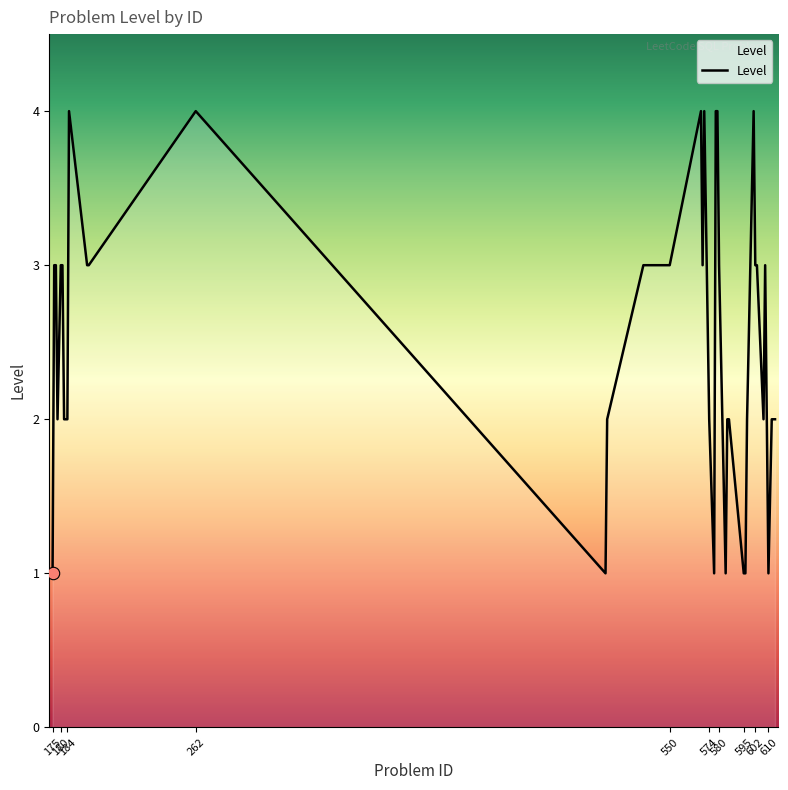

What is the difference between the maximum and minimum values?

3